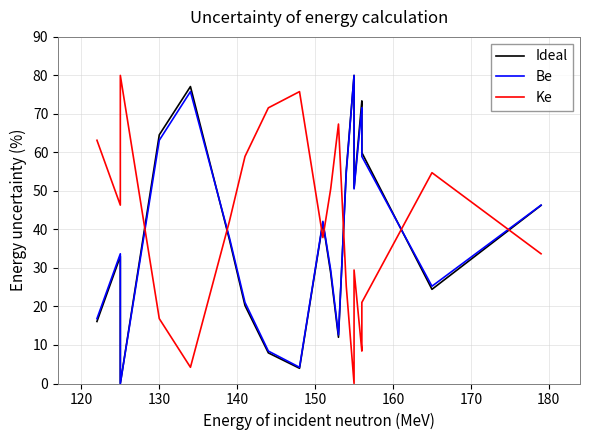

How many lines are shown in the chart?

3